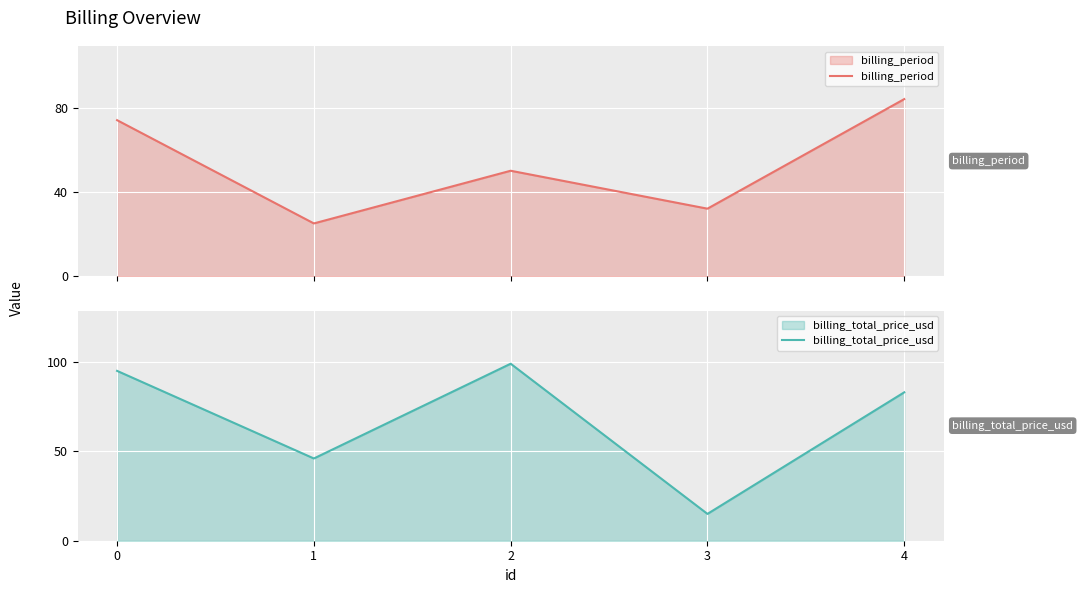

Is it true that billing_period equals 44 at 1?

False